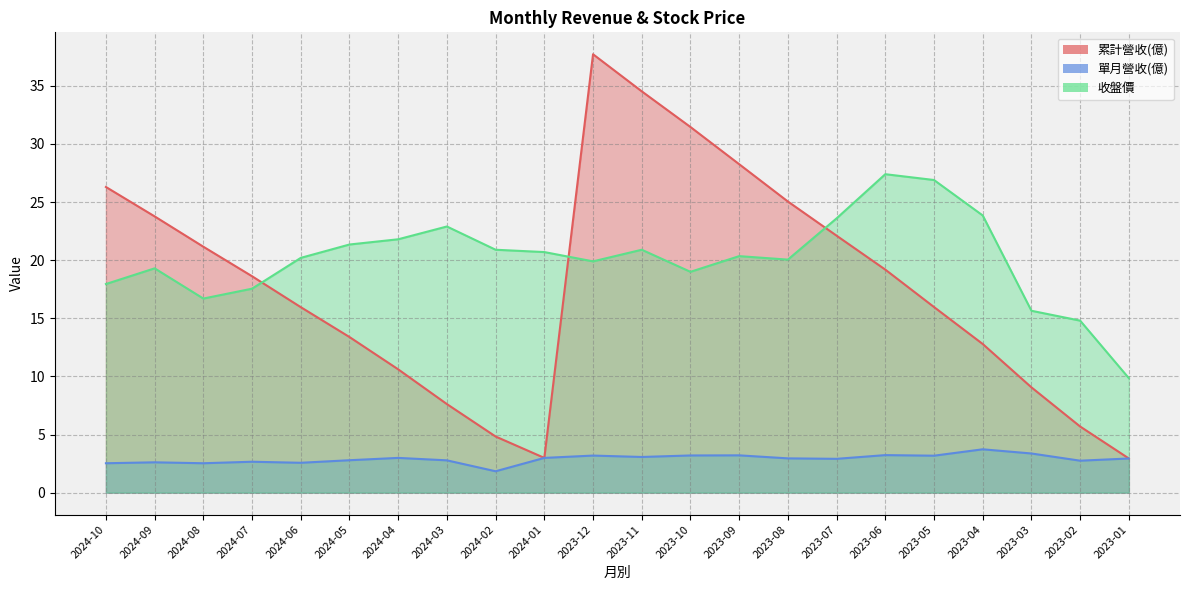

Between 2024-09 and 2023-09, which series saw the biggest shift?

累計營收(億)